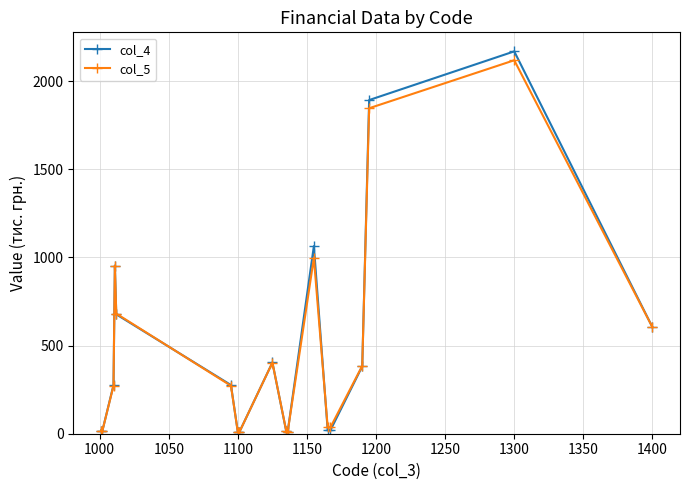

True or false: col_5 has more than 1 interior local peaks.

True